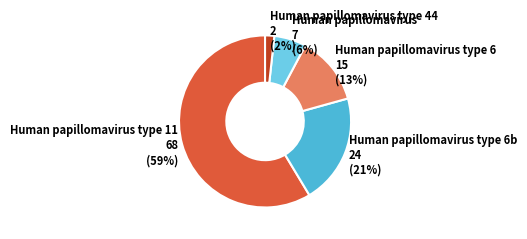

Is it true that Human papillomavirus type 6 15 (13%) is 20% of the pie?

False